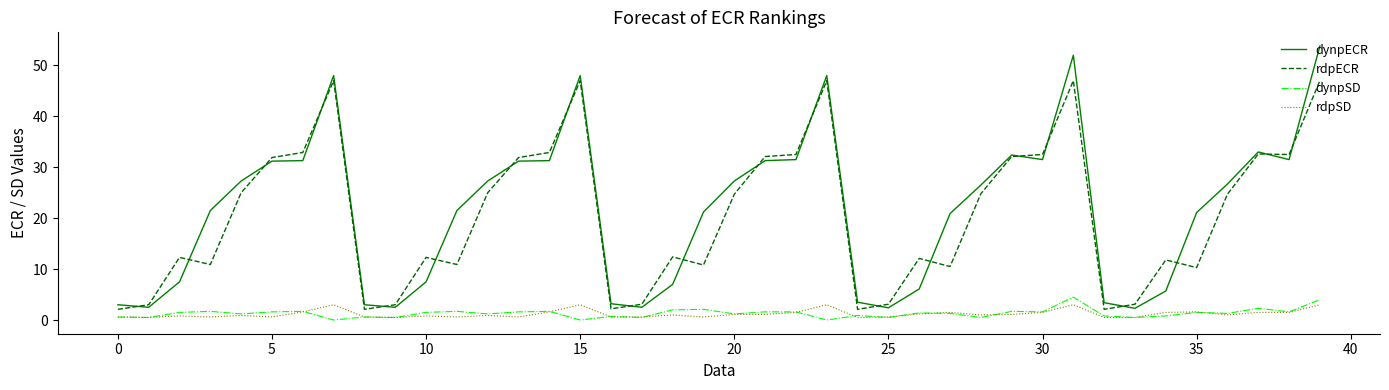

Which series has the widest spread of values?

dynpECR